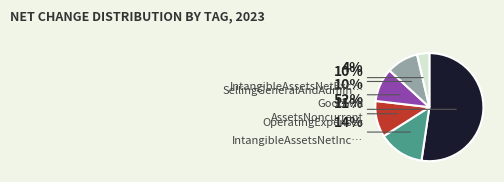

How many slices are in this pie chart?

6